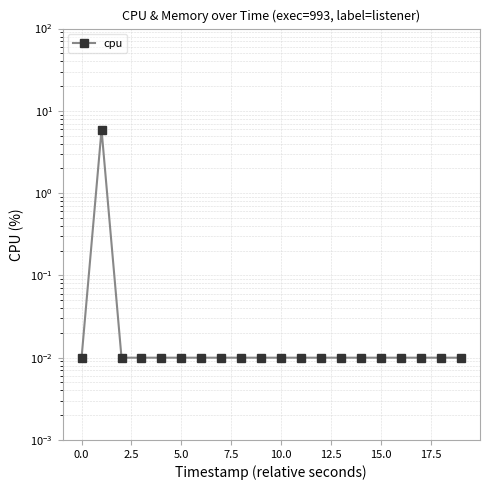

Is it true that the value at 11 is 0.0?

False